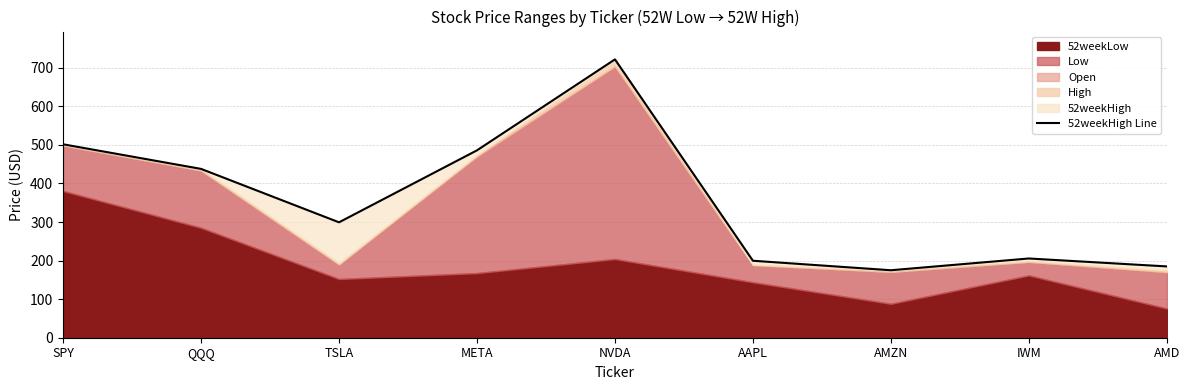

List the labels in order of value, largest first.

NVDA, SPY, META, QQQ, TSLA, IWM, AAPL, AMD, AMZN